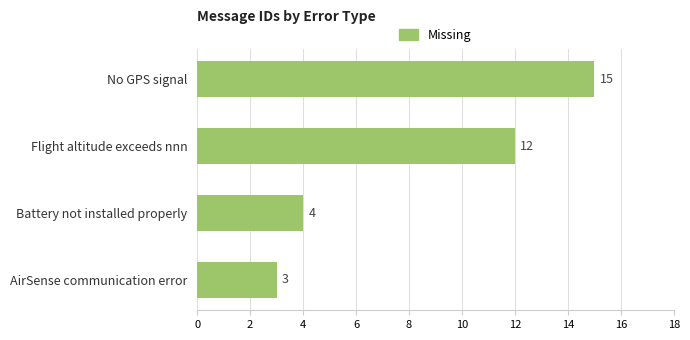

What is the difference between the second highest and second lowest values?

8